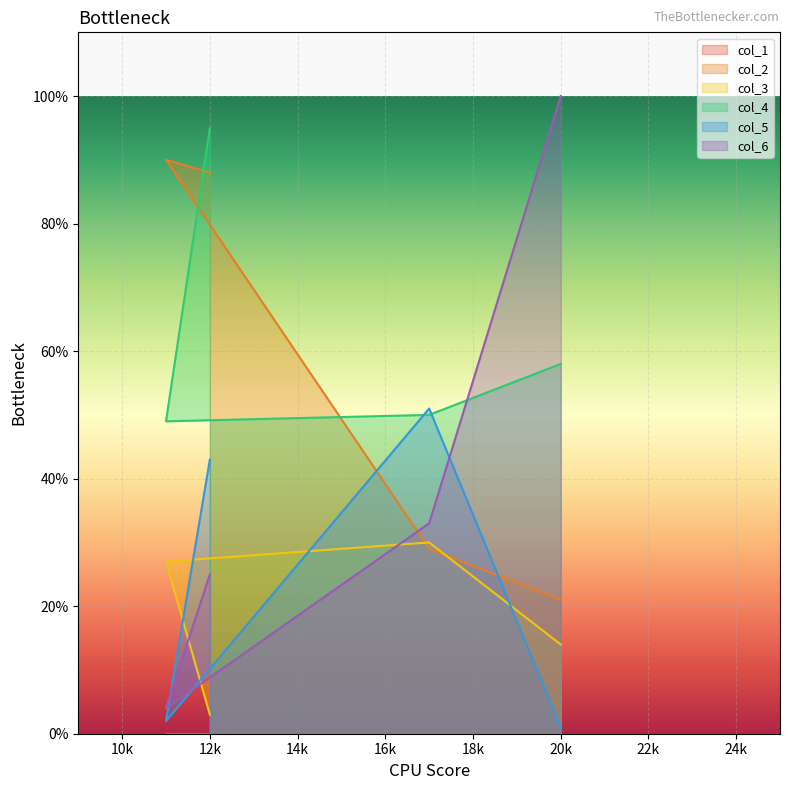

What is the spread (max minus min) of values at 12k?

95